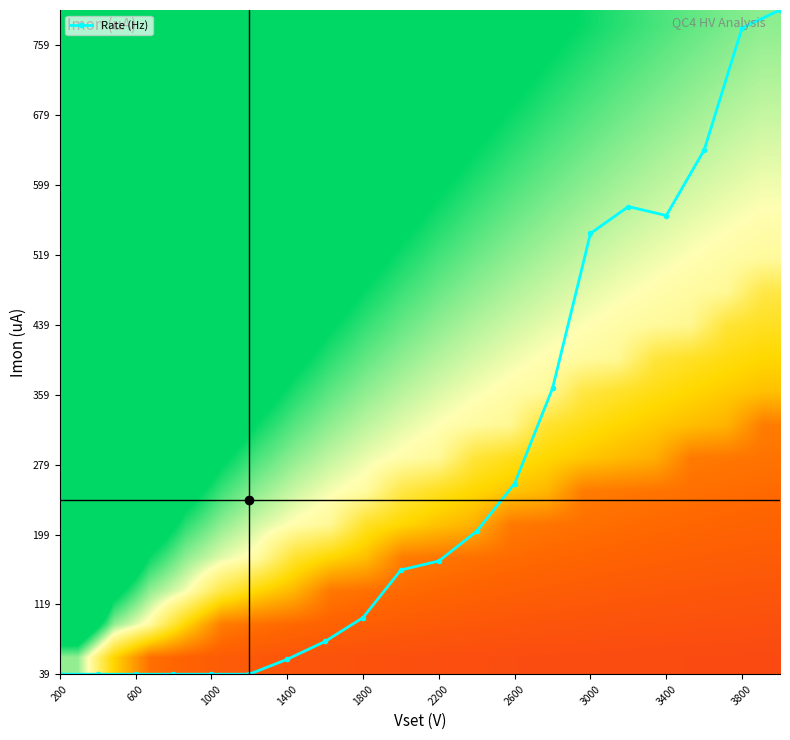

What is the minimum value for Rate (Hz)?

39.5